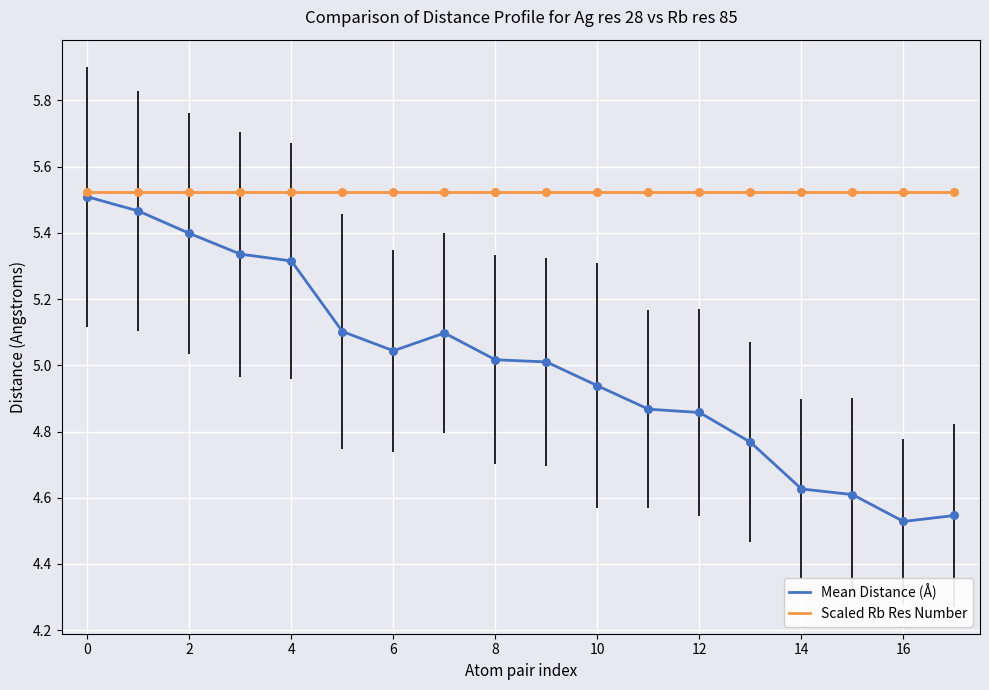

Which series has the largest total across all categories?

Scaled Rb Res Number